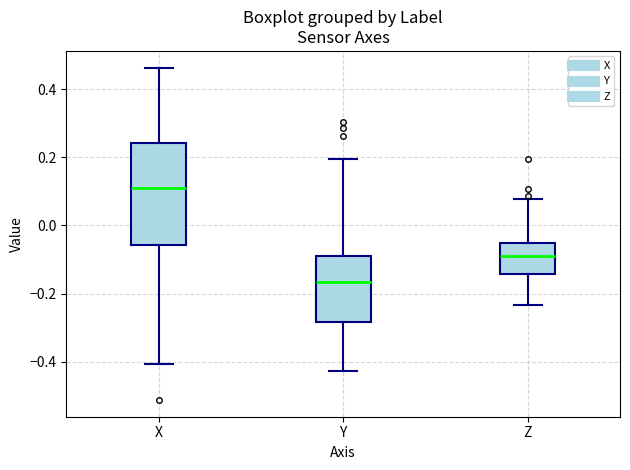

Which box has the lowest median line?

Y